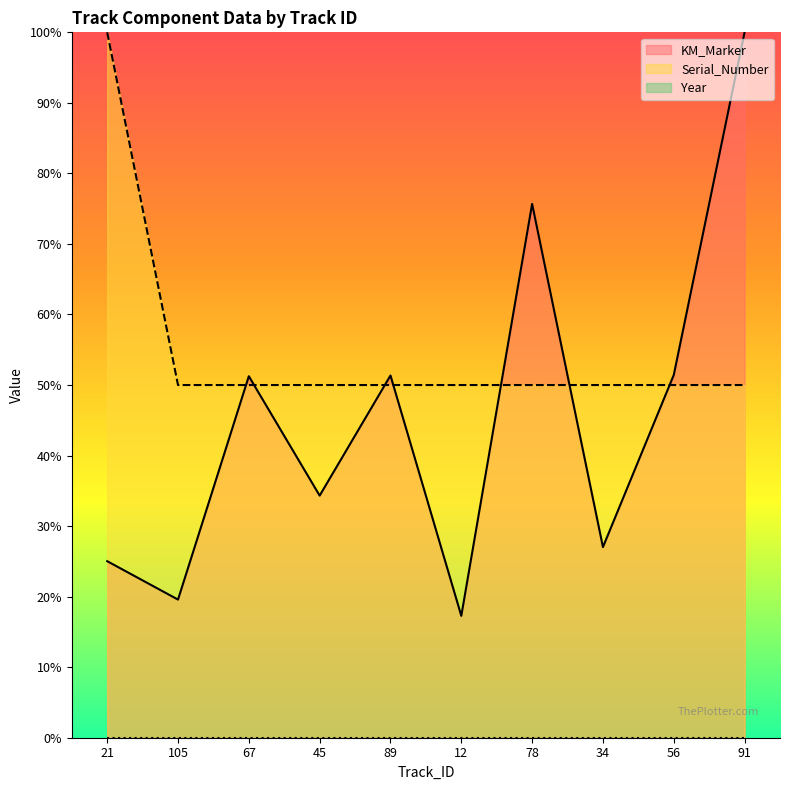

Is it true that Serial_Number equals 0.1 at 56?

False